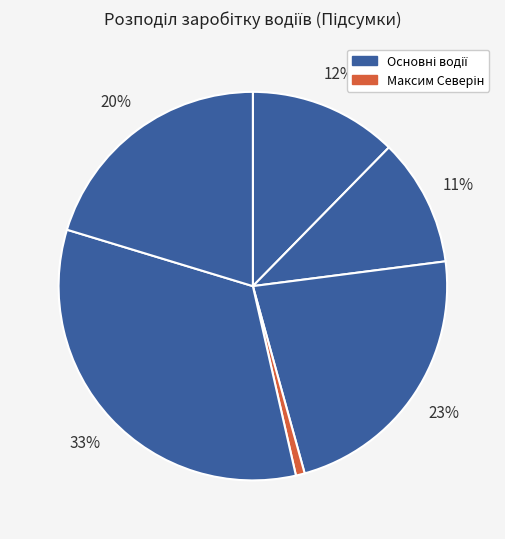

How many slices are in this pie chart?

6